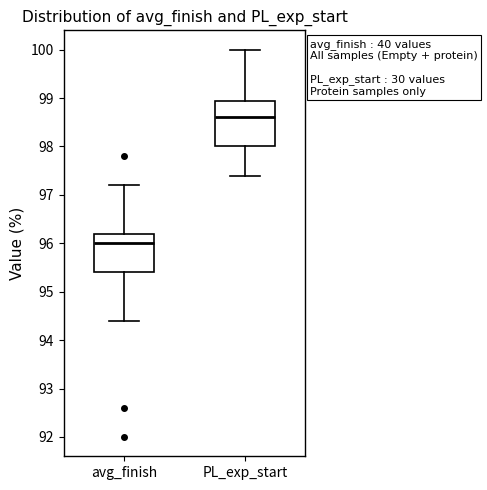

Reading left to right, transcribe this box plot: for each box, give where its median line is, the range the box spans, and where its two whiskers end, as read against the y-axis. The values are not printed on the chart, so give them approximately, as read against the axis.

avg_finish: median 96.0, box 95.4 to 96.2, whiskers 94.4 to 97.2
PL_exp_start: median 98.6, box 98.0 to 99.0, whiskers 97.4 to 100.0